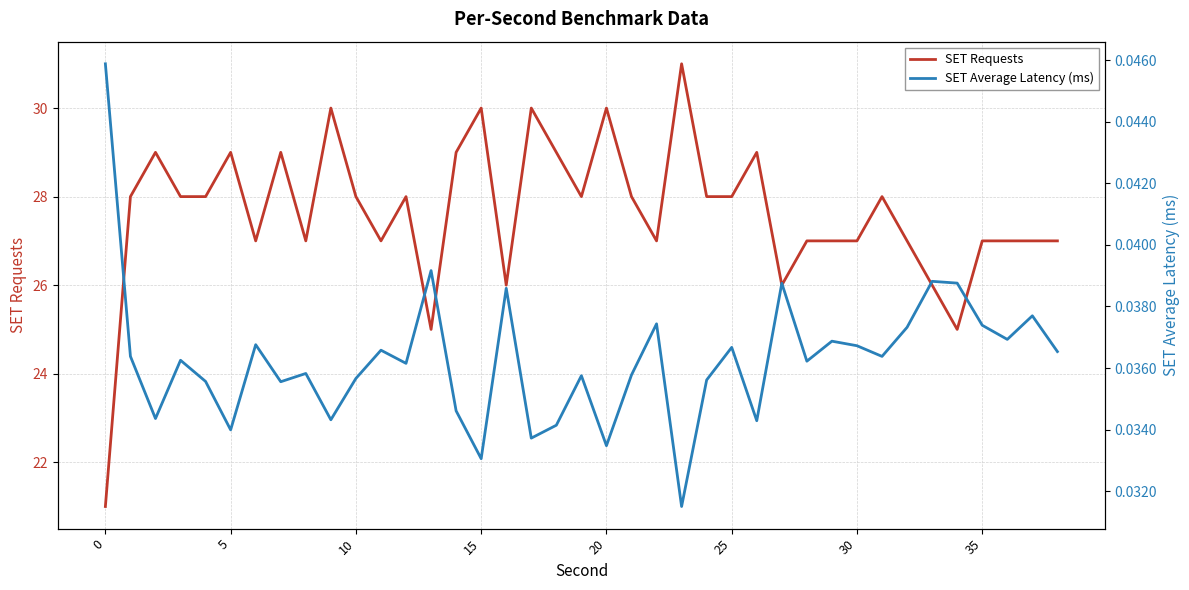

Does the chart display data point markers on the line(s)?

No